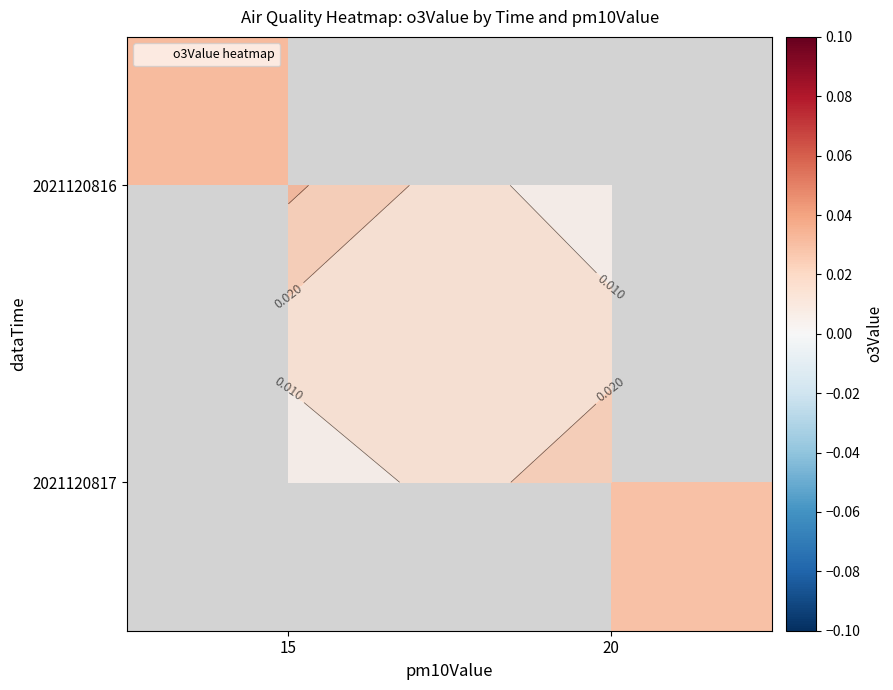

Count the number of data series in this chart.

2